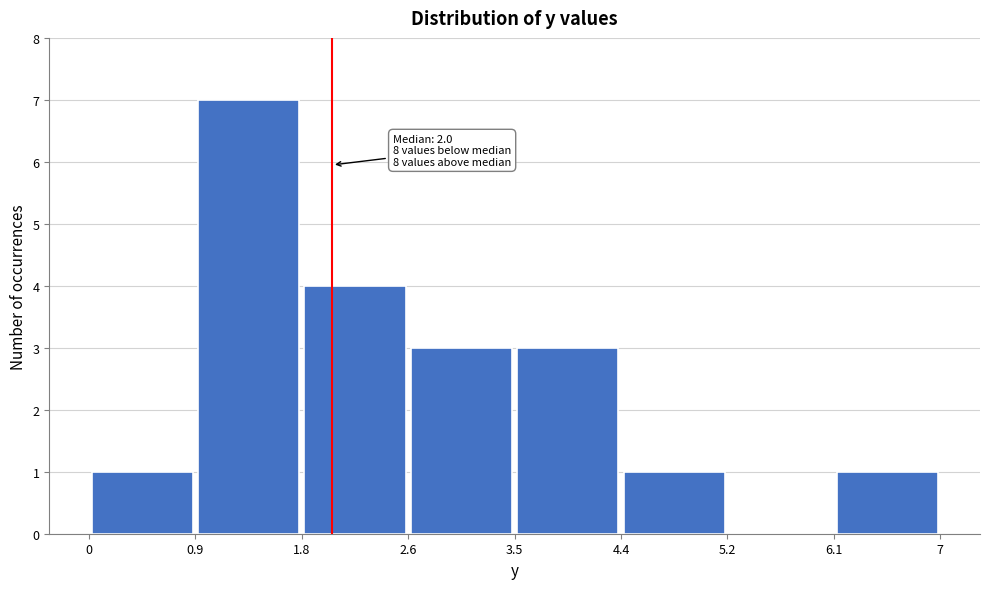

Over which range of the x-axis is the bar tallest?

0.9 to 1.8